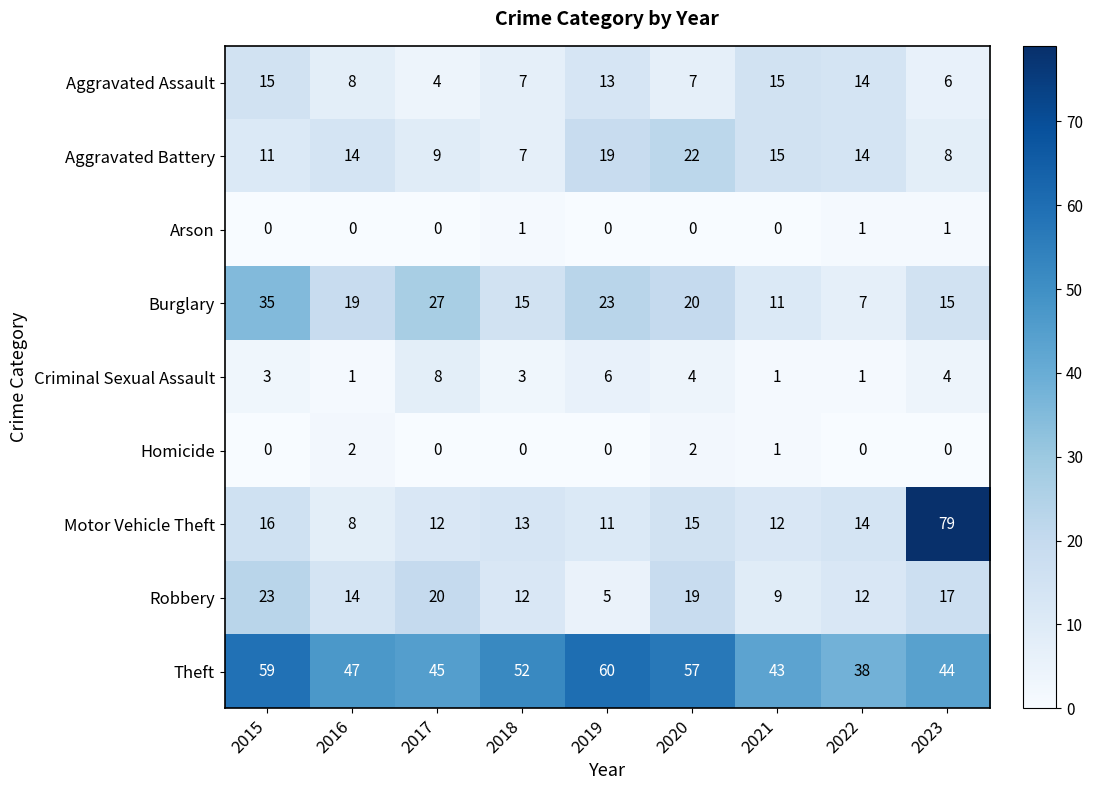

Is it true that Aggravated Battery equals 10 at 2020?

False